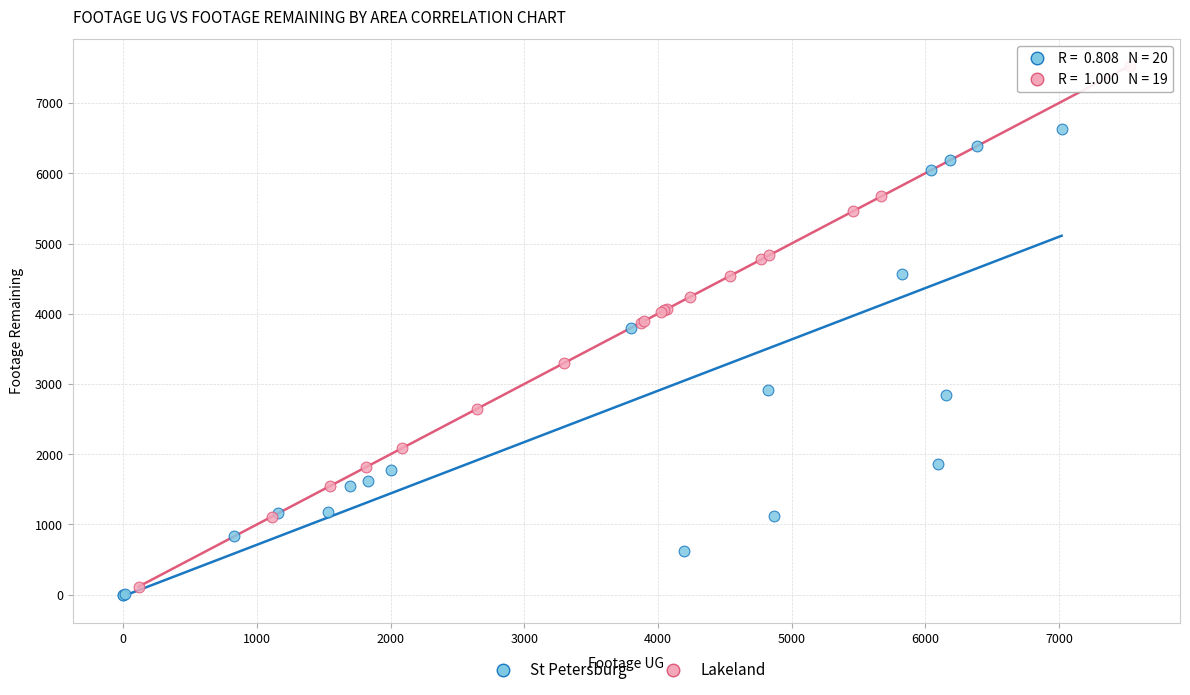

Which series has the widest spread of Y values?

Lakeland